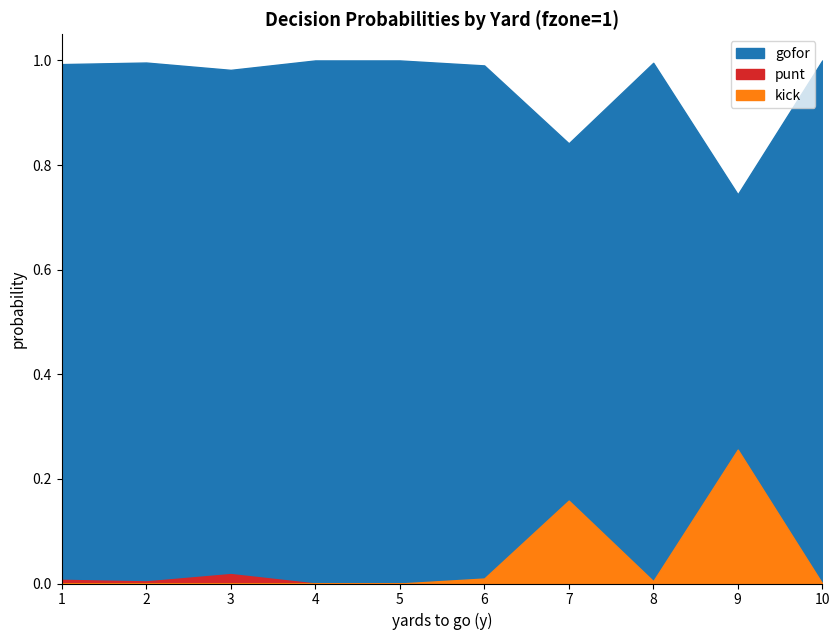

How many data points does each series have?

10